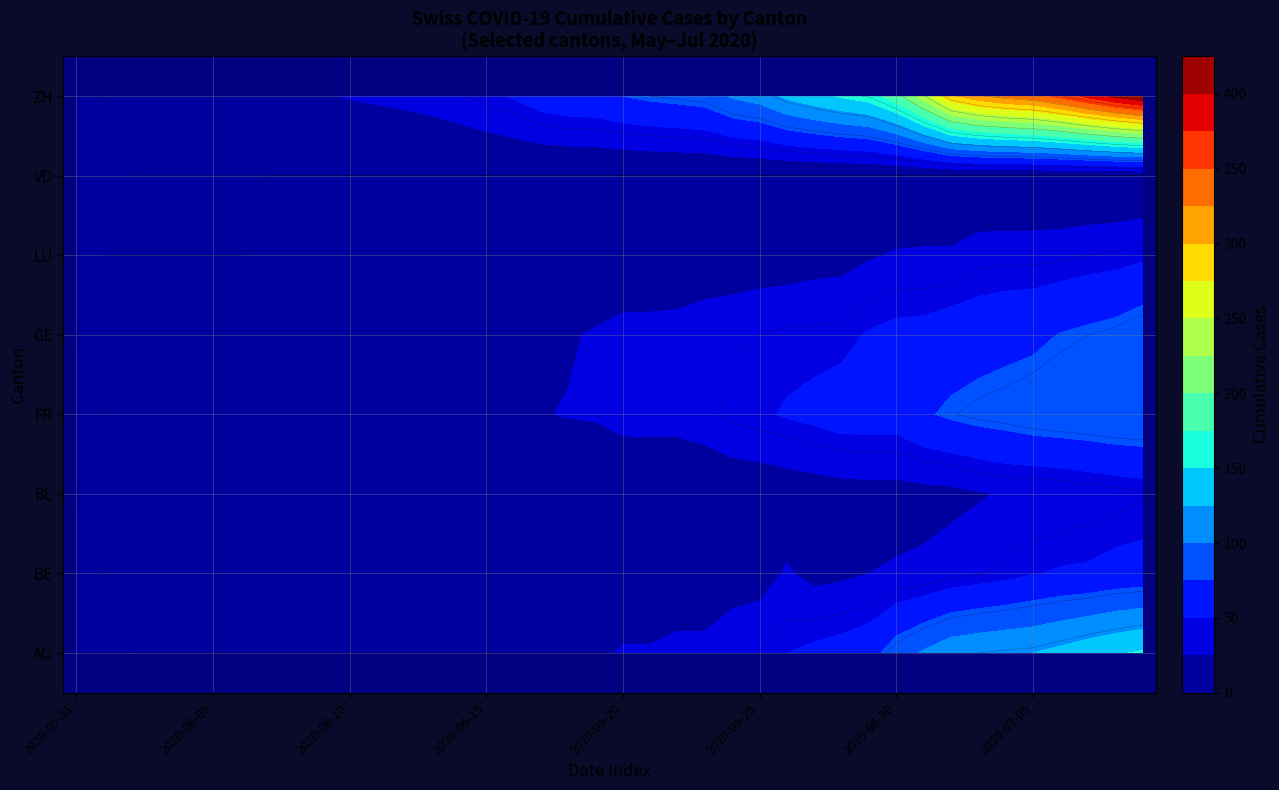

Is the value of LU at 13 greater than the value of GE at 12?

No